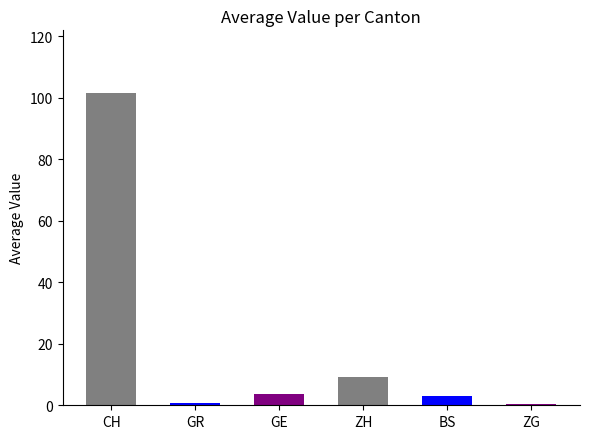

Does the chart contain stacked bars?

No